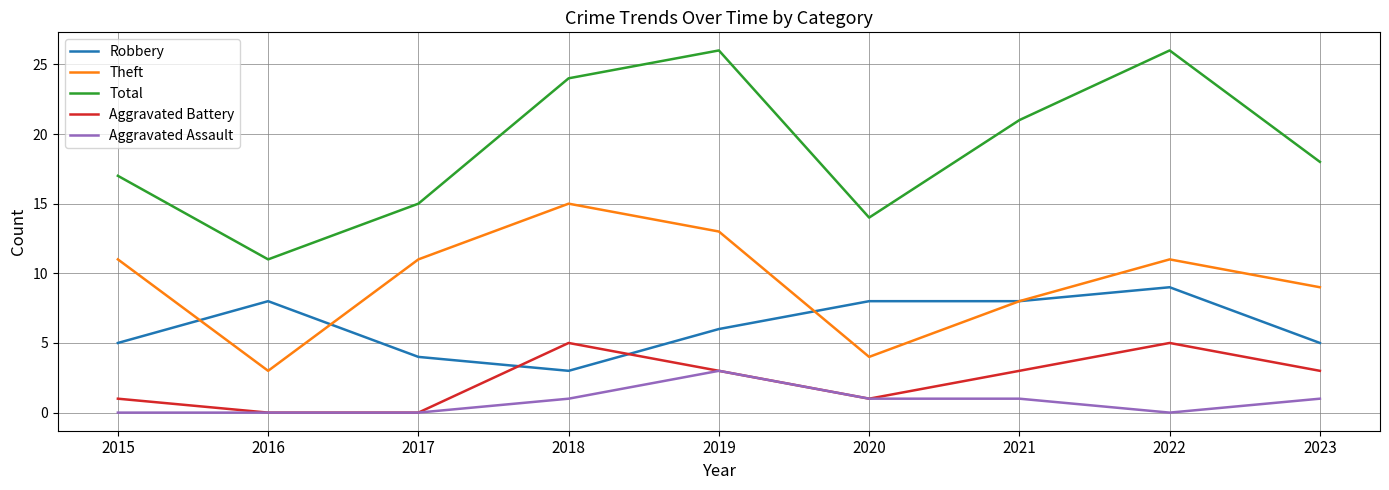

True or false: Theft has a value of 12 at 2021.

False